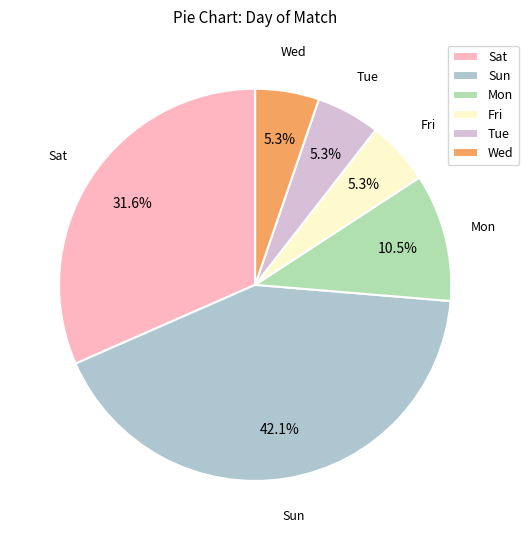

How many segments does this pie chart have?

6